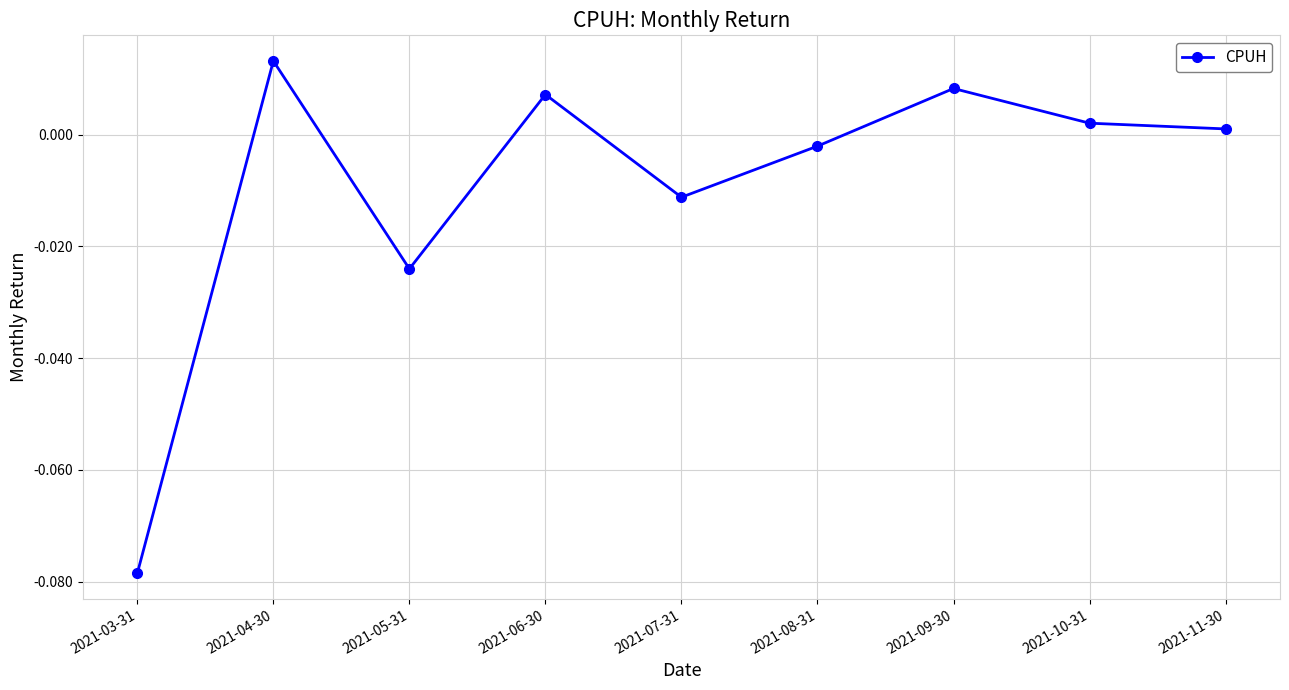

Rank the categories by value from highest to lowest.

2021-04-30, 2021-09-30, 2021-06-30, 2021-10-31, 2021-11-30, 2021-08-31, 2021-07-31, 2021-05-31, 2021-03-31